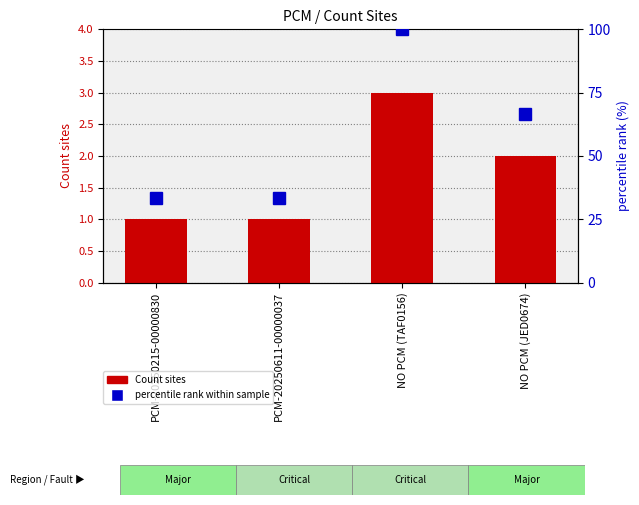

The value of percentile rank within sample at PCM-20250611-00000037 is 9.0. True or false?

False